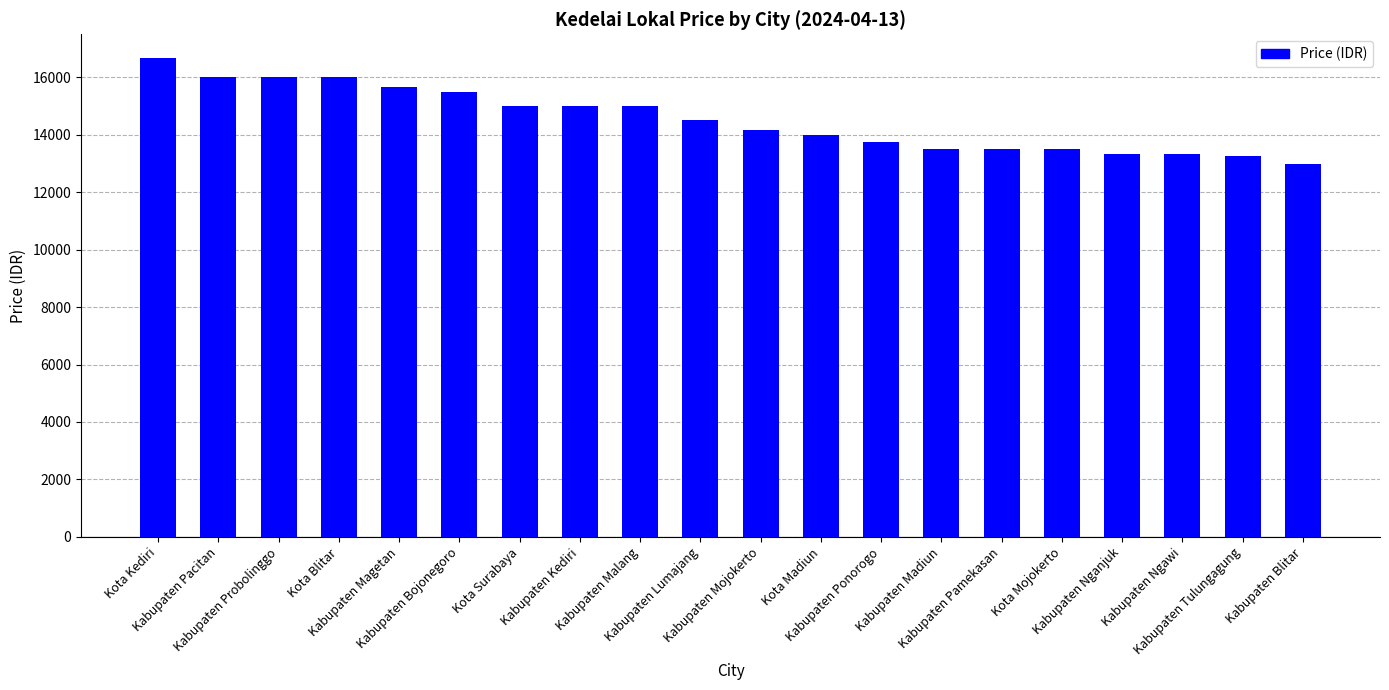

The chart shows a value of 19333 at Kota Madiun. True or false?

False